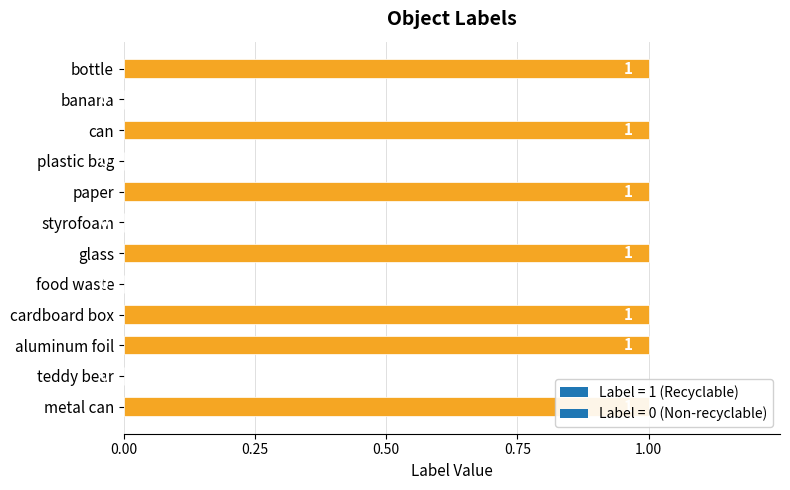

Reading right to left, what are all the values shown in this chart?

1	0	1	1	0	1	0	1	0	1	0	1